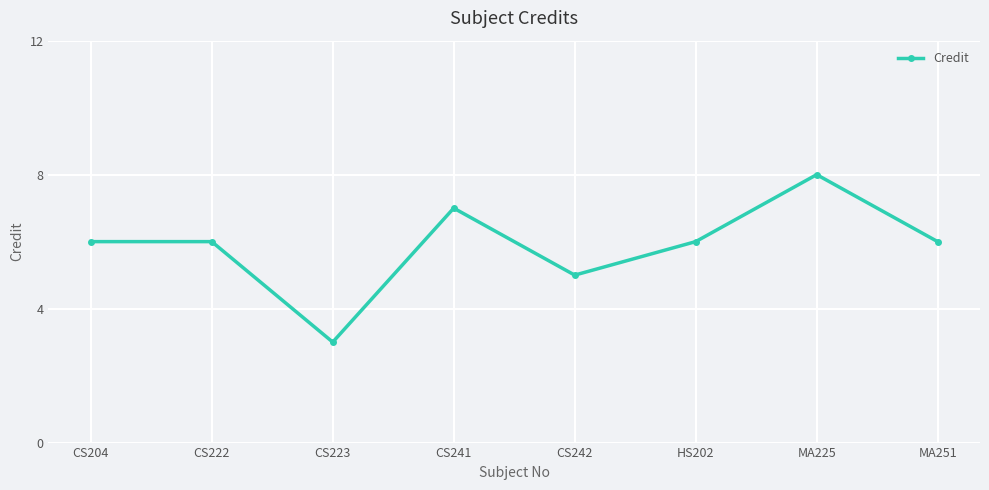

Count the number of categories in the chart.

8